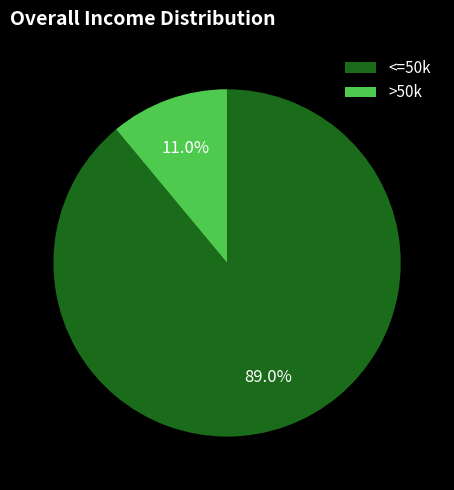

Rank the categories by value from highest to lowest.

<=50k, >50k